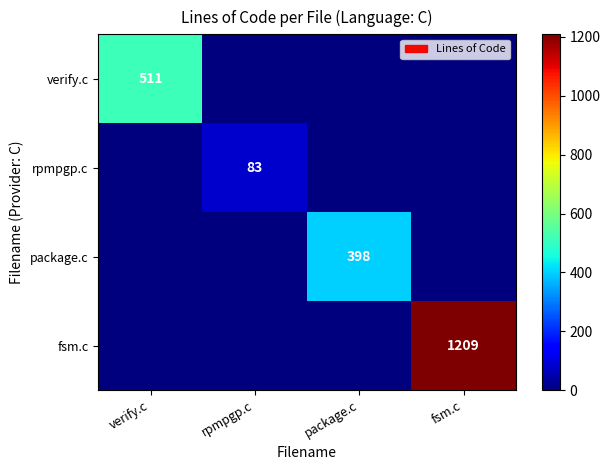

Is it true that rpmpgp.c equals 83 at rpmpgp.c?

True